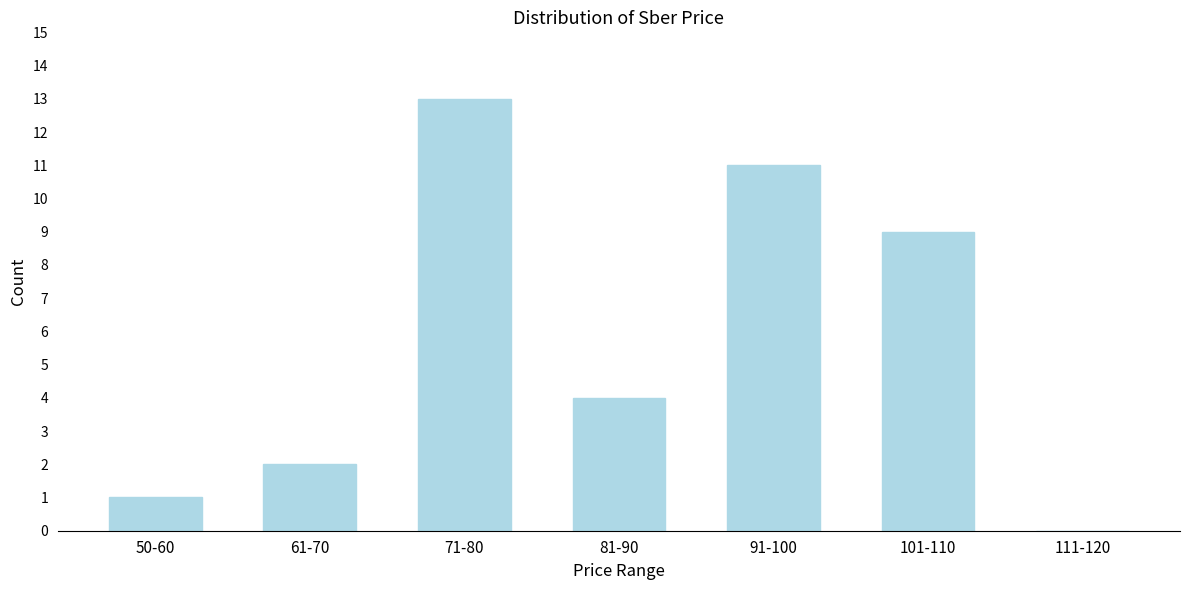

Reading left to right, list all the values displayed in this chart.

50-60=1	61-70=2	71-80=13	81-90=4	91-100=11	101-110=9	111-120=0